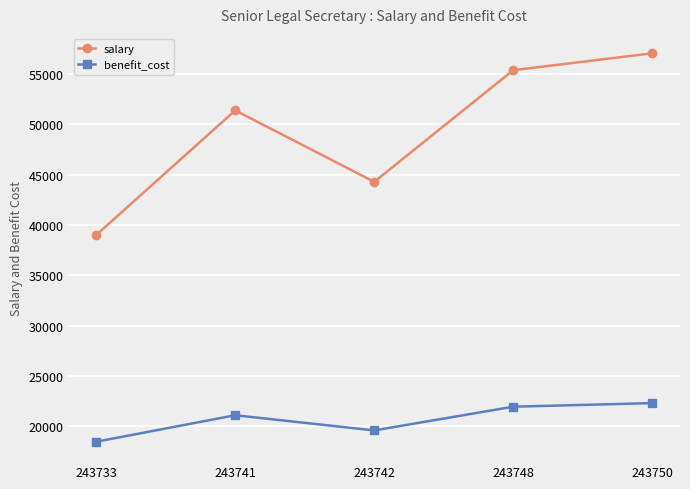

At which category does the chart reach its minimum across all series?

243733